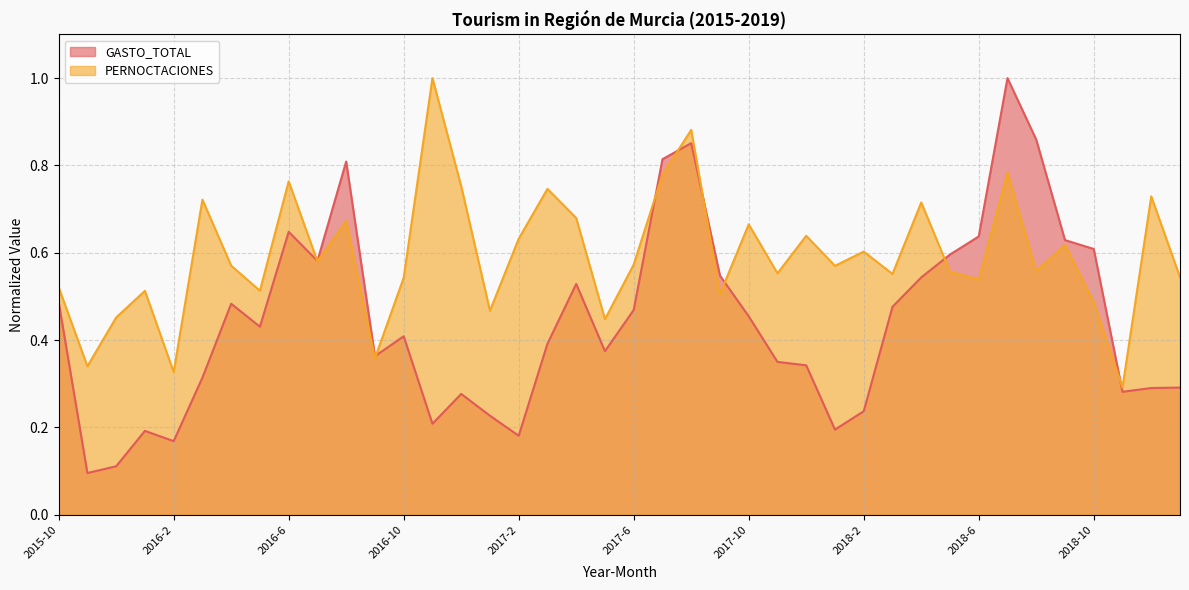

What is the maximum value shown in the chart?

1.0